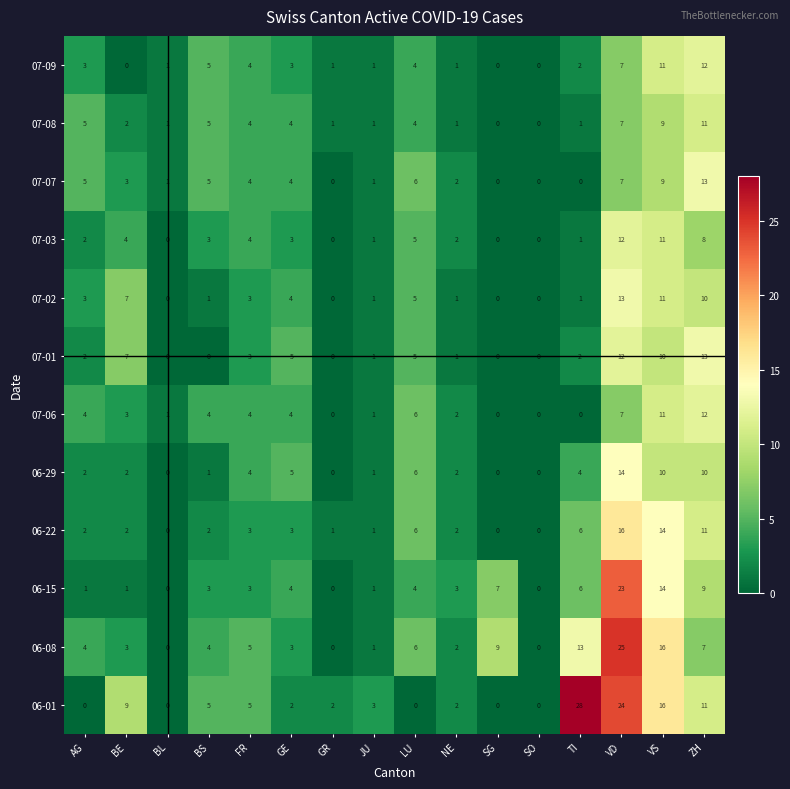

What is the difference between the 07-02 values at BL and VD?

13